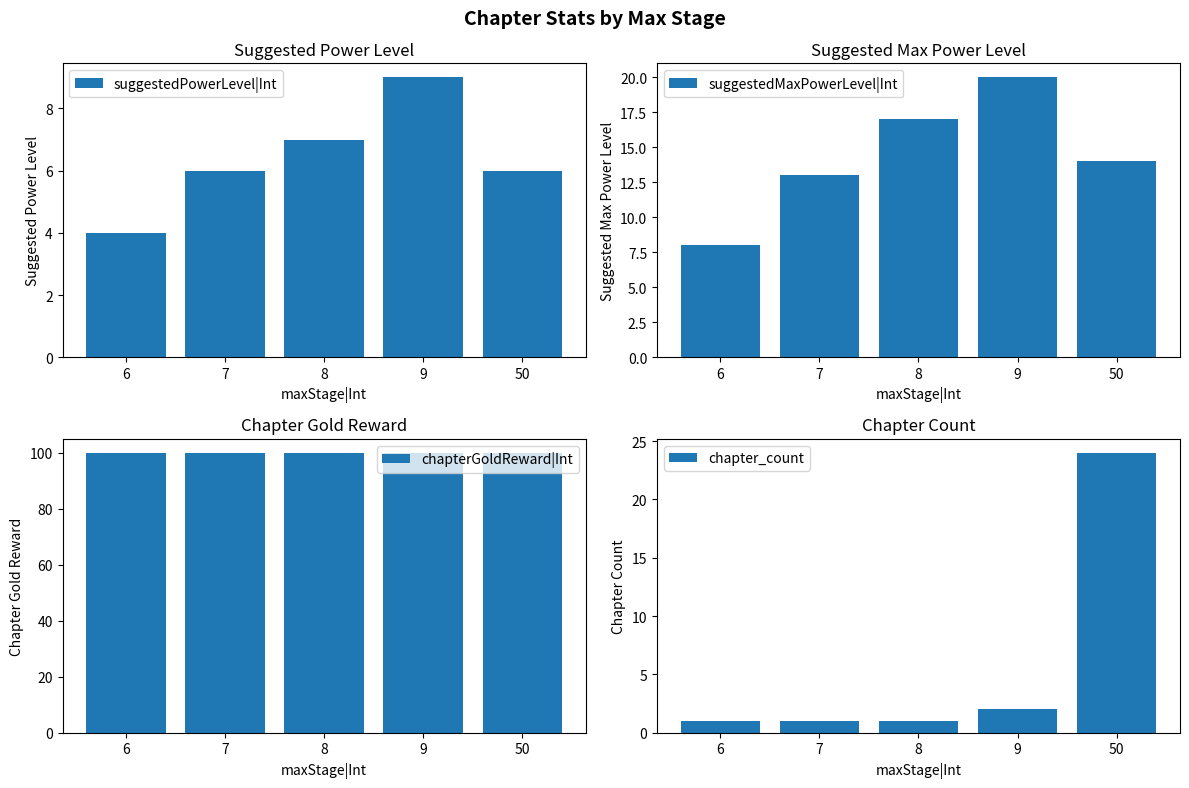

What is the total value across all series at 8?

125